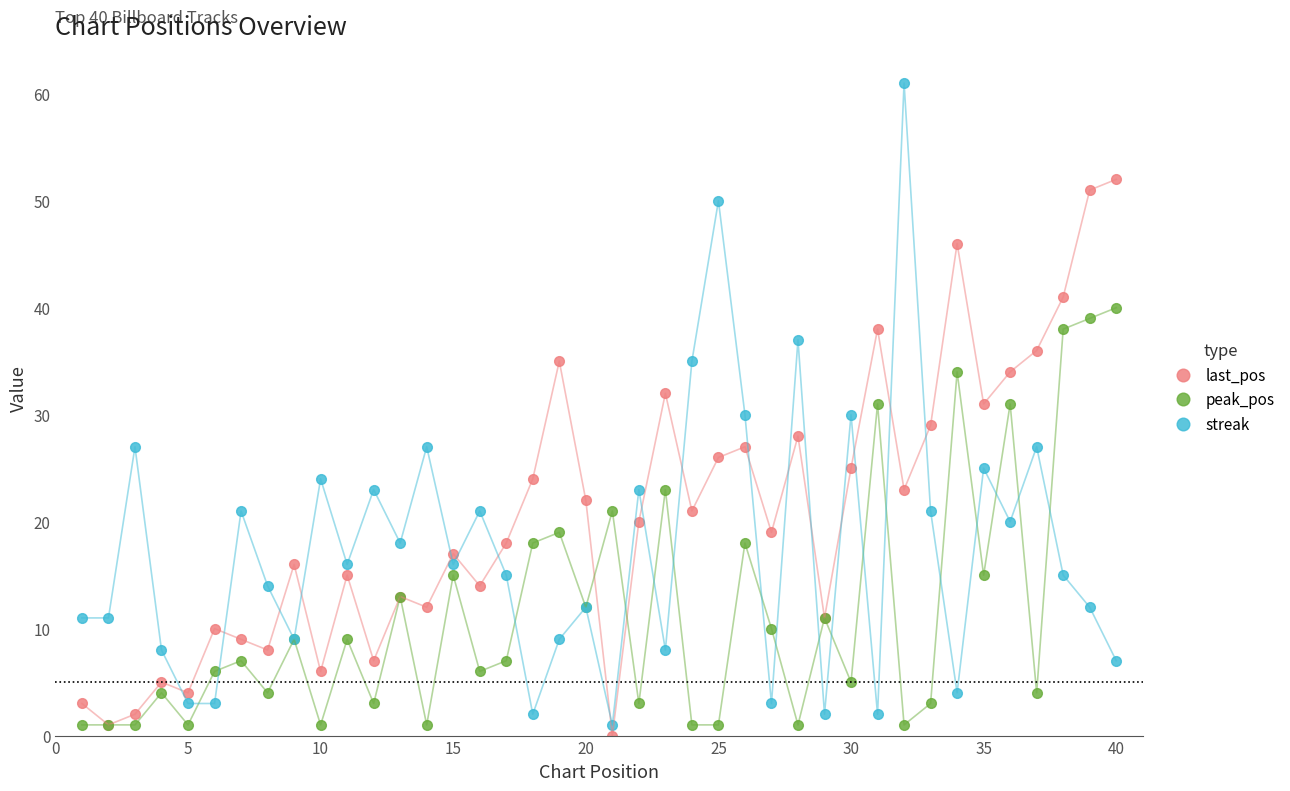

Which series has the largest range (max minus min)?

streak